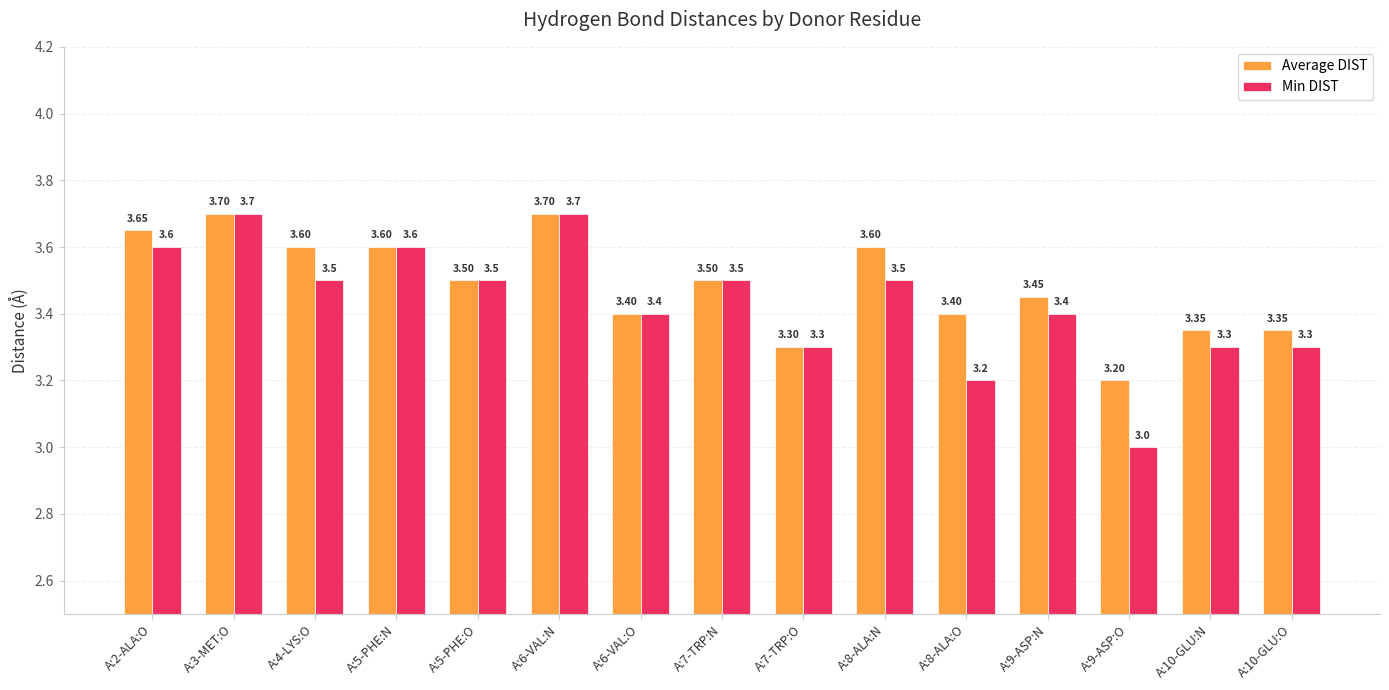

At A:2-ALA:O, list the series in order from smallest to largest.

Min DIST, Average DIST